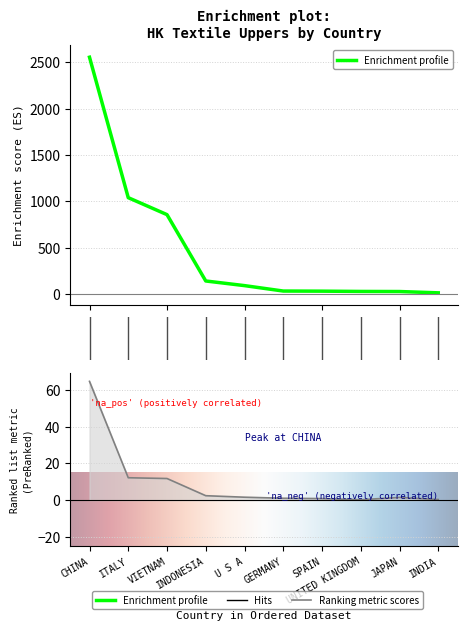

What is the lowest value of the 201909 series?

14.7